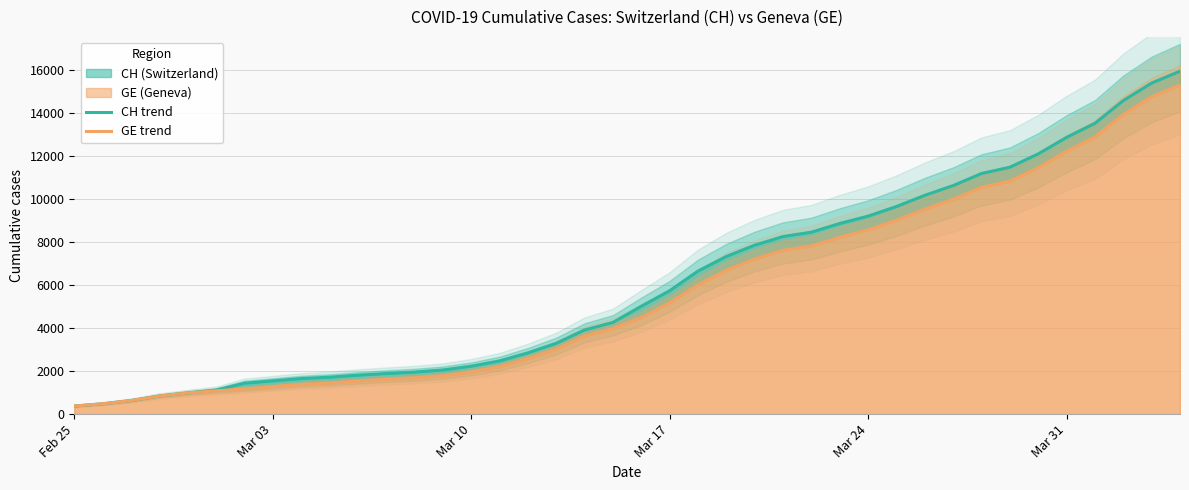

The value of GE trend at Mar 03 is 1719. True or false?

False